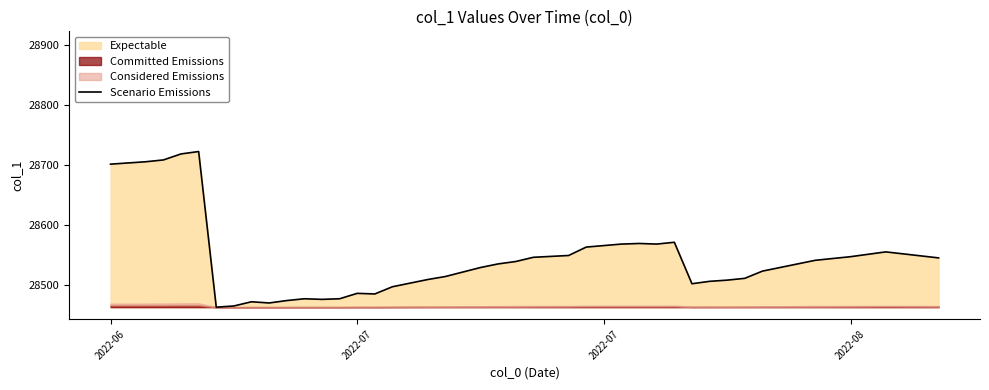

At which label does the data first exceed 28529?

2022-06